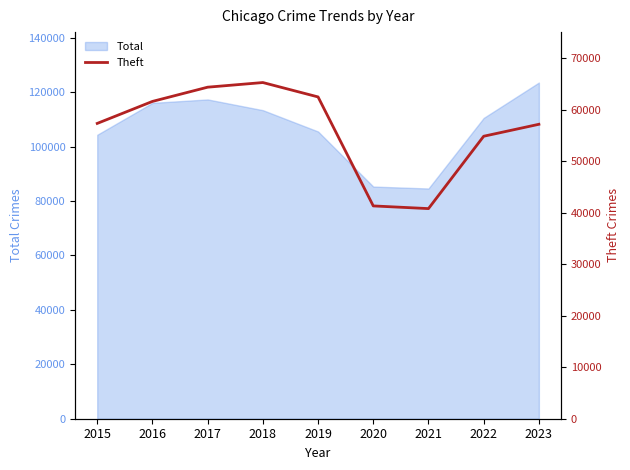

Does the chart have visible grid lines?

No